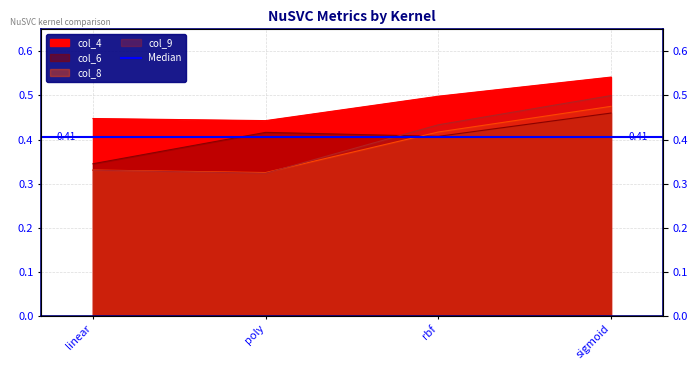

At rbf, list the series in order from largest to smallest.

col_4, col_9, col_8, col_6